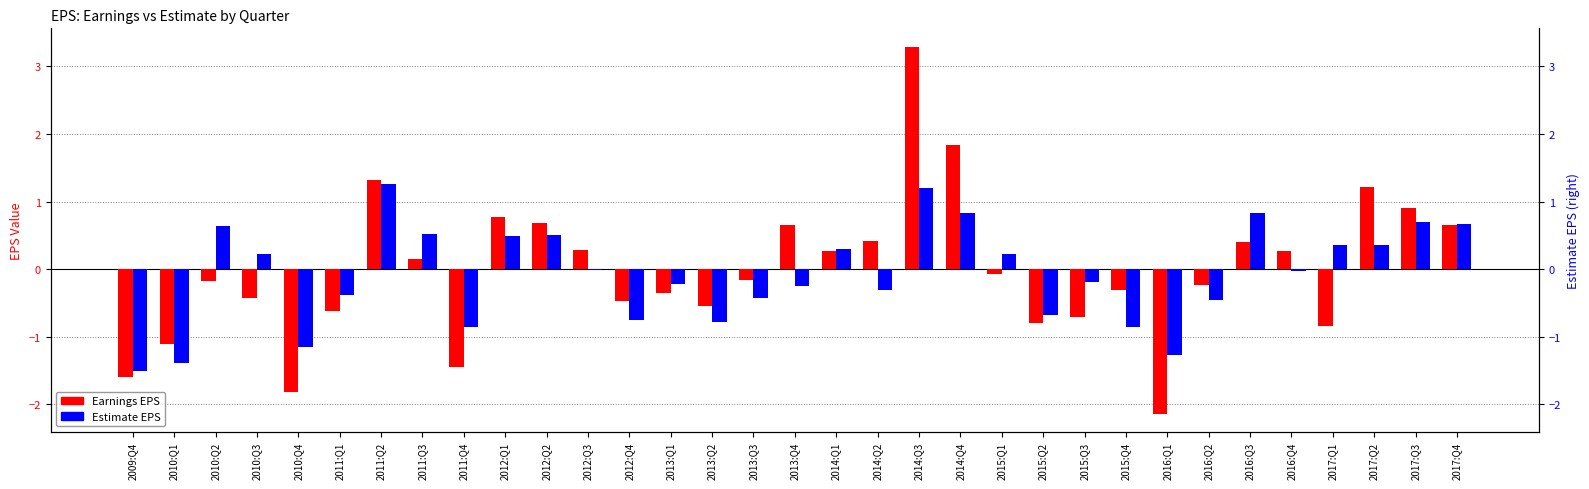

At which label does Estimate EPS first exceed 0?

2010:Q2